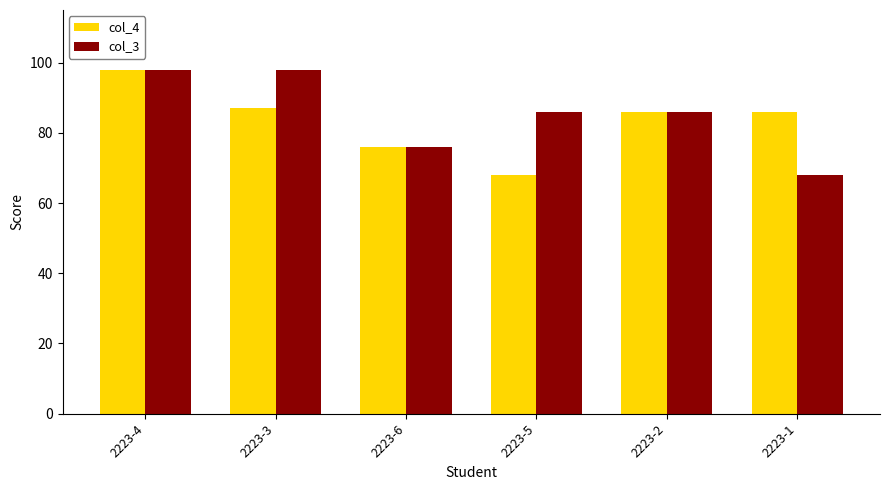

How many data points does each series have?

6